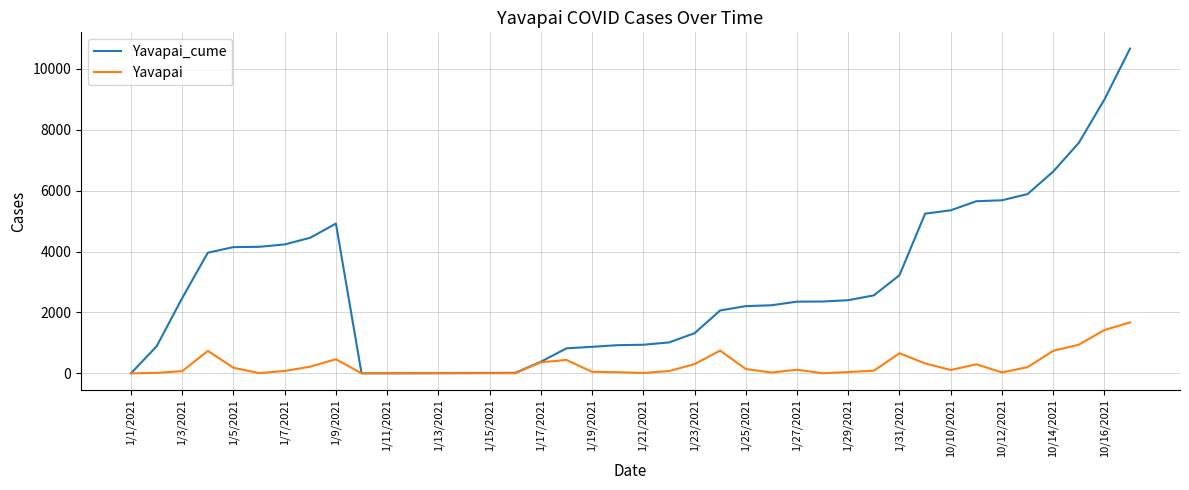

List the series in order of their overall mean, highest first.

Yavapai_cume, Yavapai